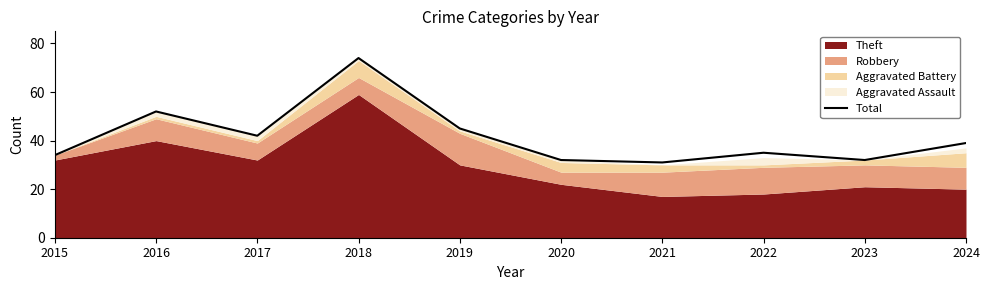

What is the difference between the maximum and minimum values?

43